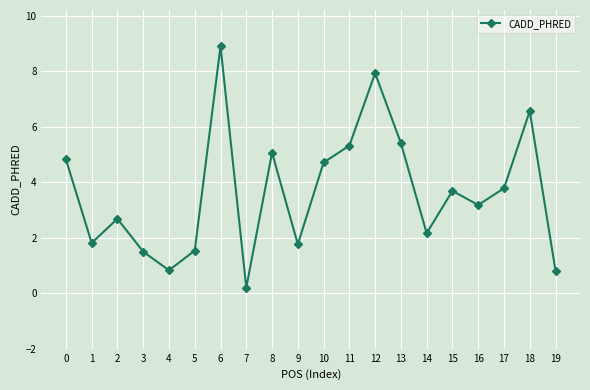

True or false: there are more than 1 points higher than both neighbors.

True